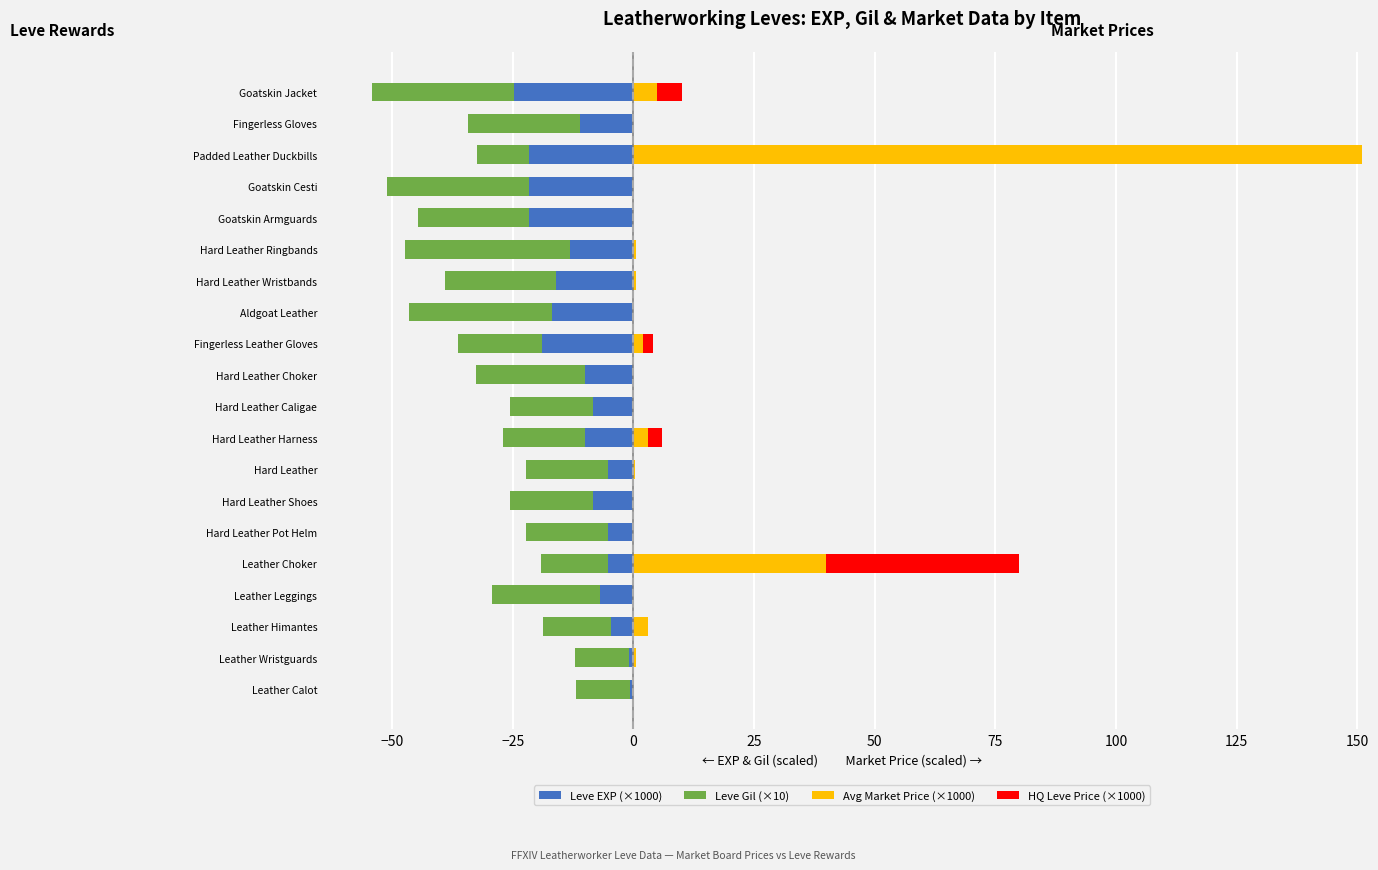

Between Goatskin Armguards and Hard Leather Wristbands, which is larger?

Hard Leather Wristbands